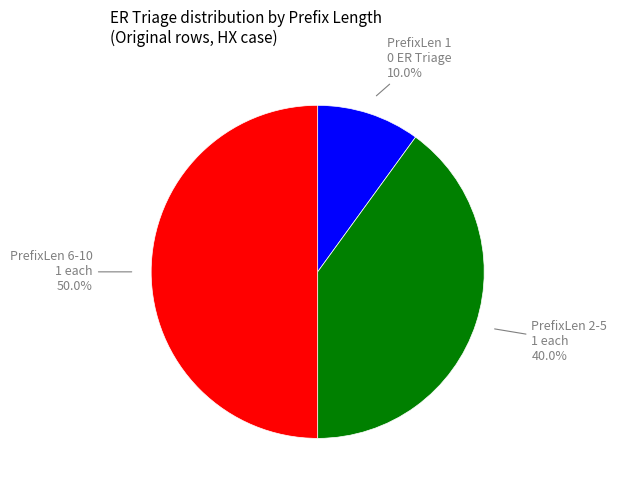

How many segments does this pie chart have?

3